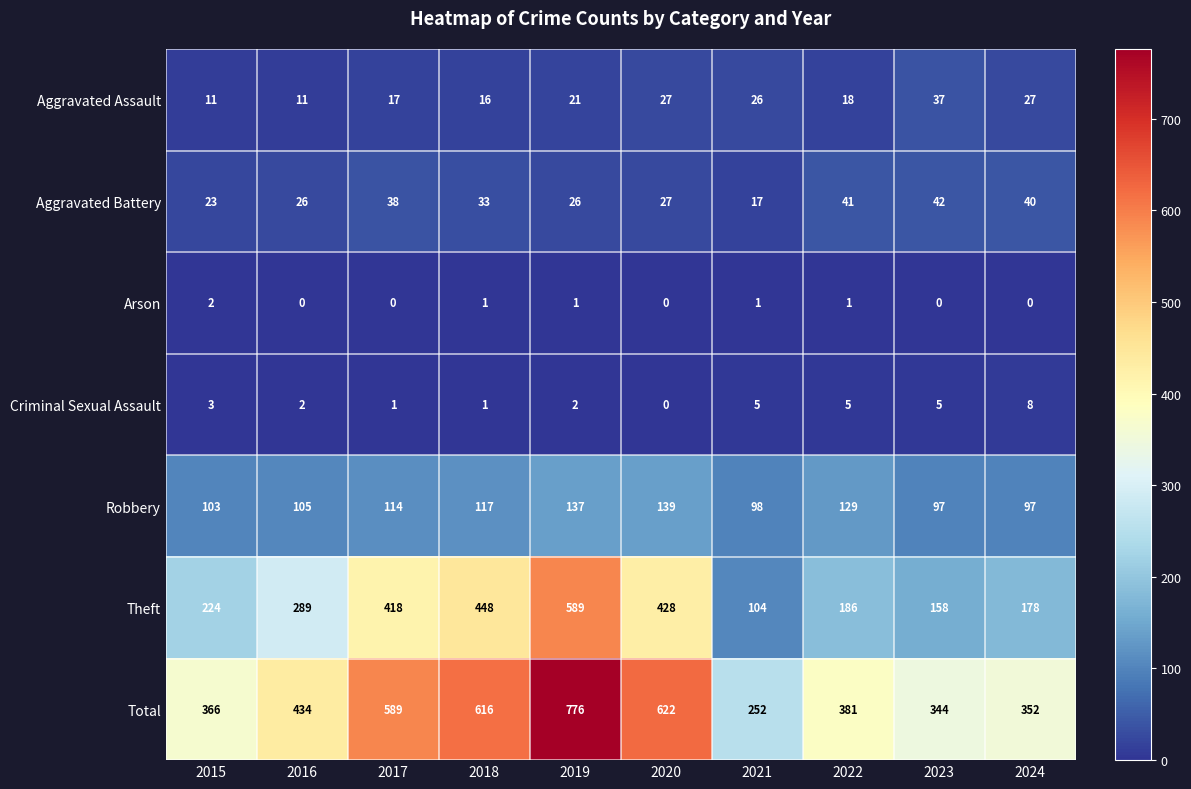

Which label corresponds to the largest value in the chart?

2019